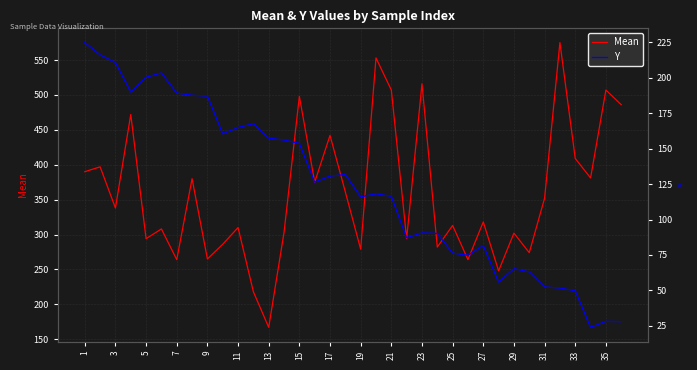

Does the chart have visible grid lines?

Yes